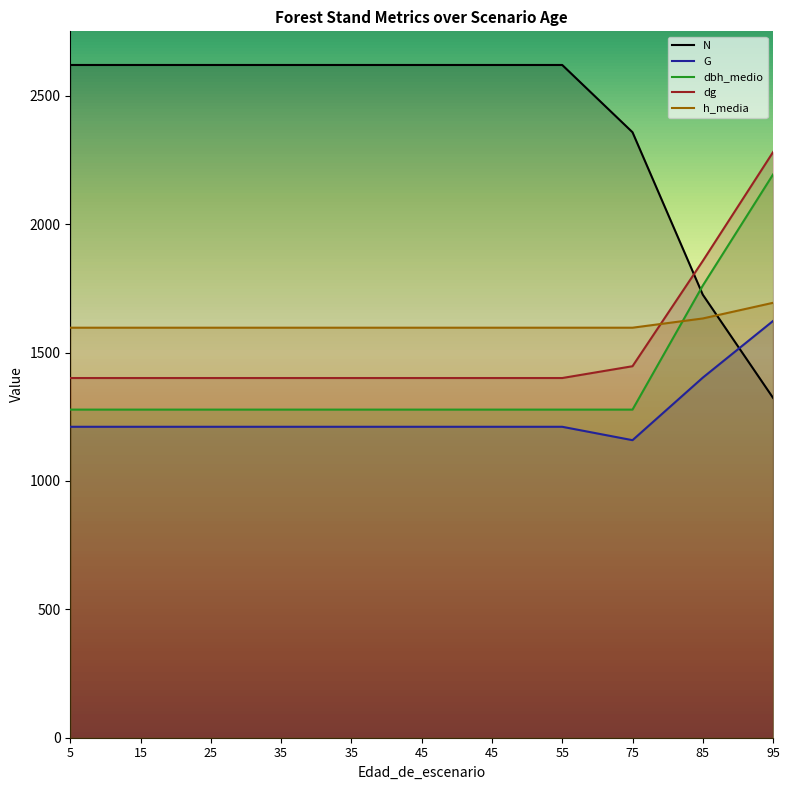

How many data points in dg are above 1401?

3